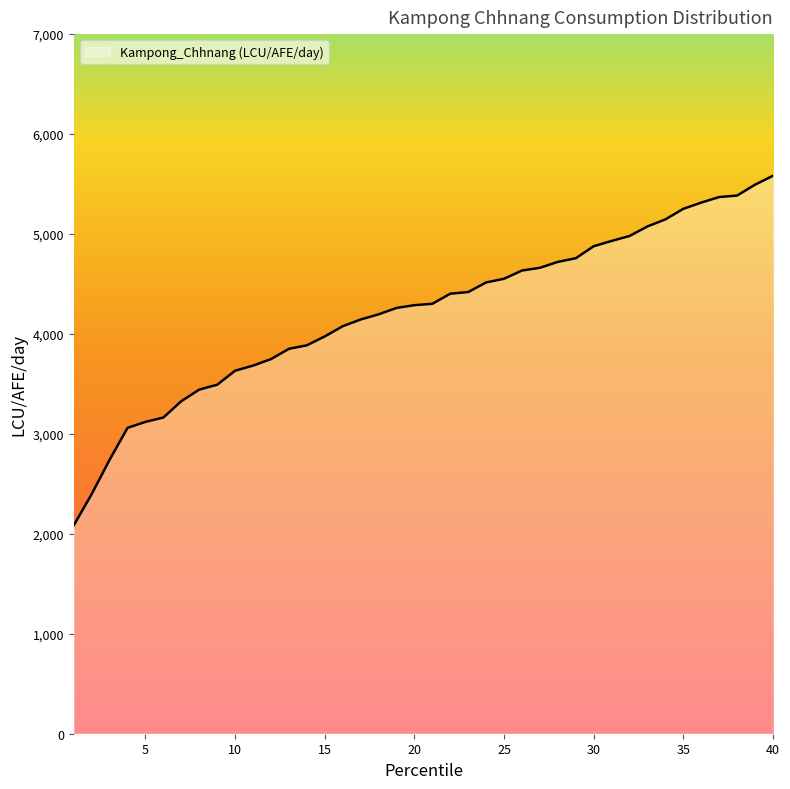

What is the minimum value shown in the chart?

2085.4